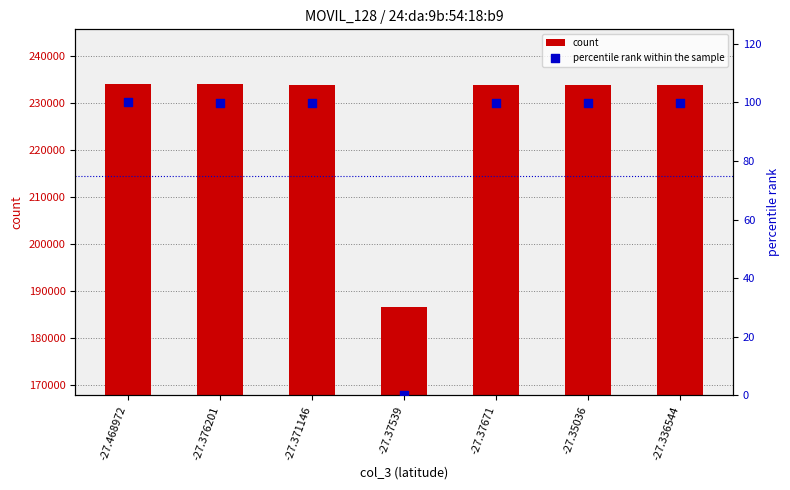

Which series reaches the maximum Y coordinate?

count